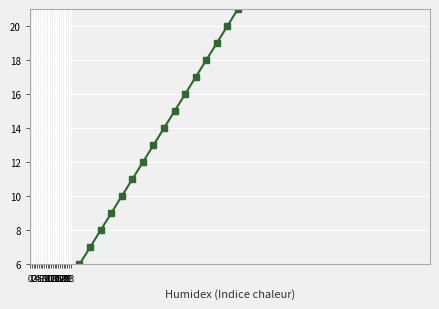

How many series are shown in this chart?

1